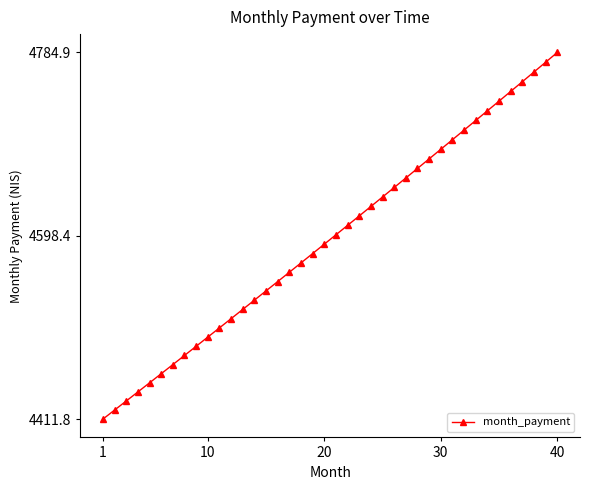

What is the maximum value shown in the chart?

4784.9